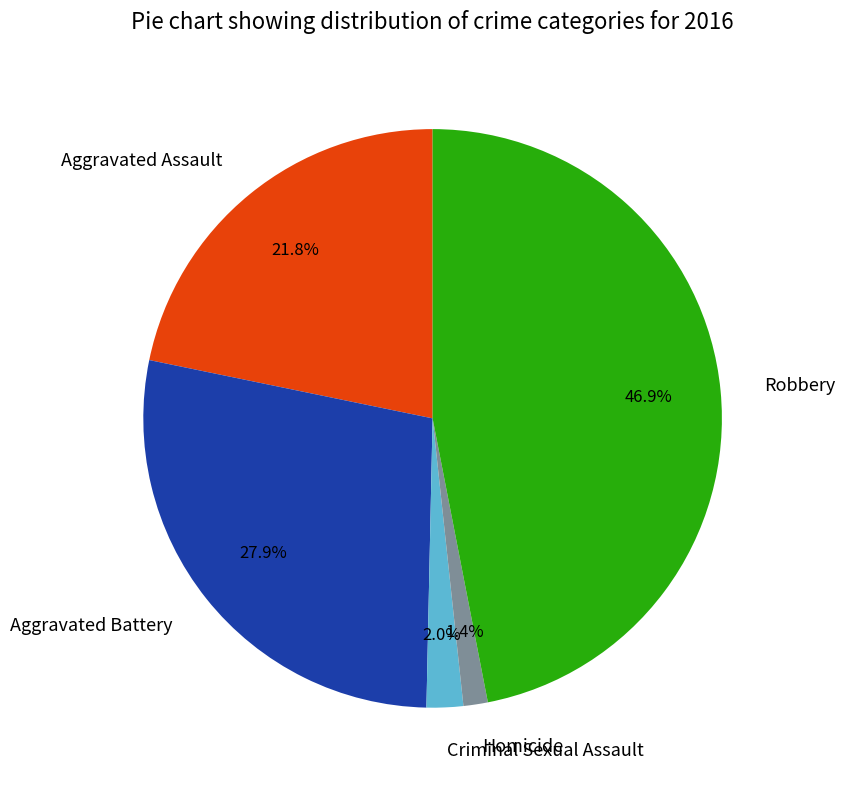

What is the ratio of the value at Criminal Sexual Assault to the value at Aggravated Battery?

0.1